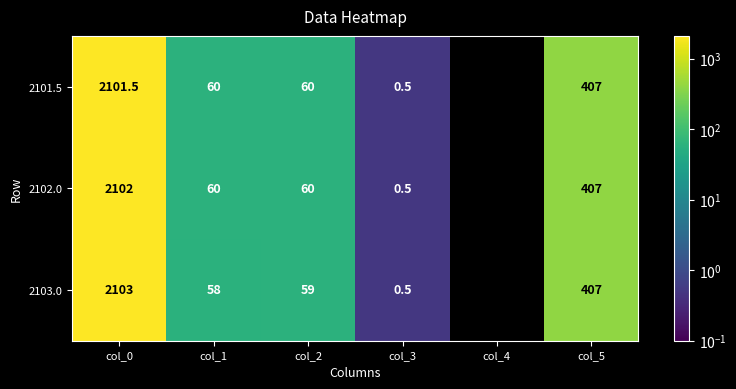

What is the difference between the highest and lowest values at col_0?

1.5